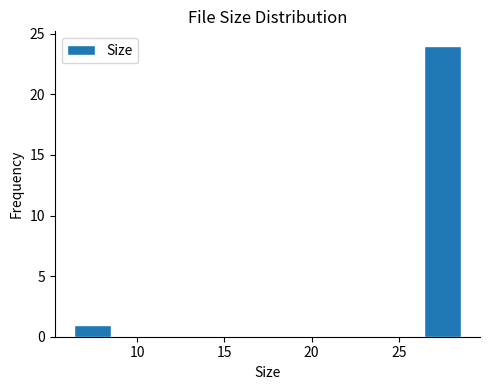

Reading left to right, list every bar in this chart as the range it spans on the x-axis followed by its height. Neither the bar edges nor the heights are printed on the chart, so give them approximately, as read against the axes.

6.5 to 8.5: 1
8.5 to 11.0: 0
11.0 to 13.0: 0
13.0 to 15.0: 0
15.0 to 17.5: 0
17.5 to 19.5: 0
19.5 to 22.0: 0
22.0 to 24.0: 0
24.0 to 26.5: 0
26.5 to 28.5: 24